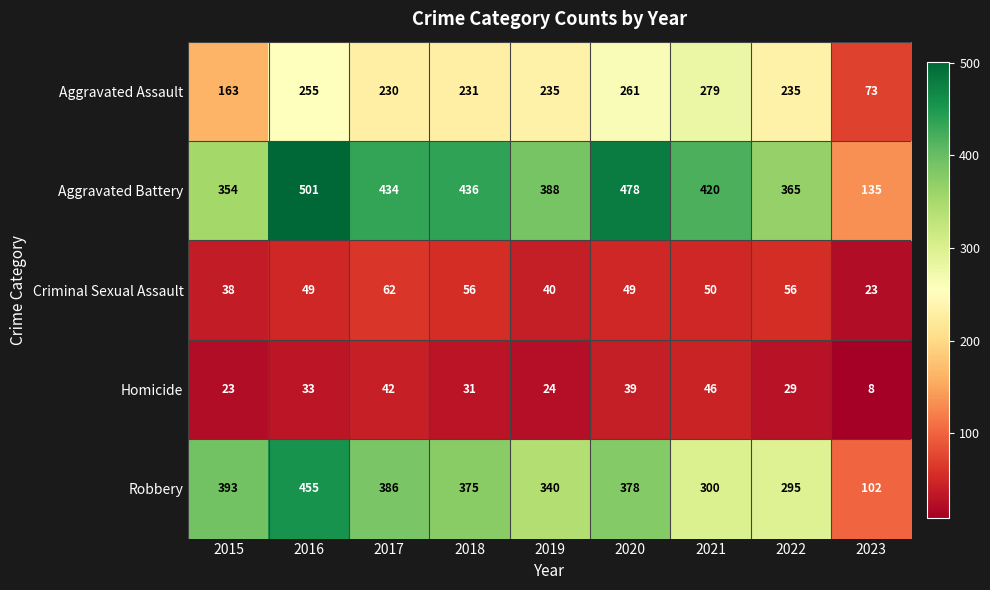

How many distinct data groups are displayed?

5